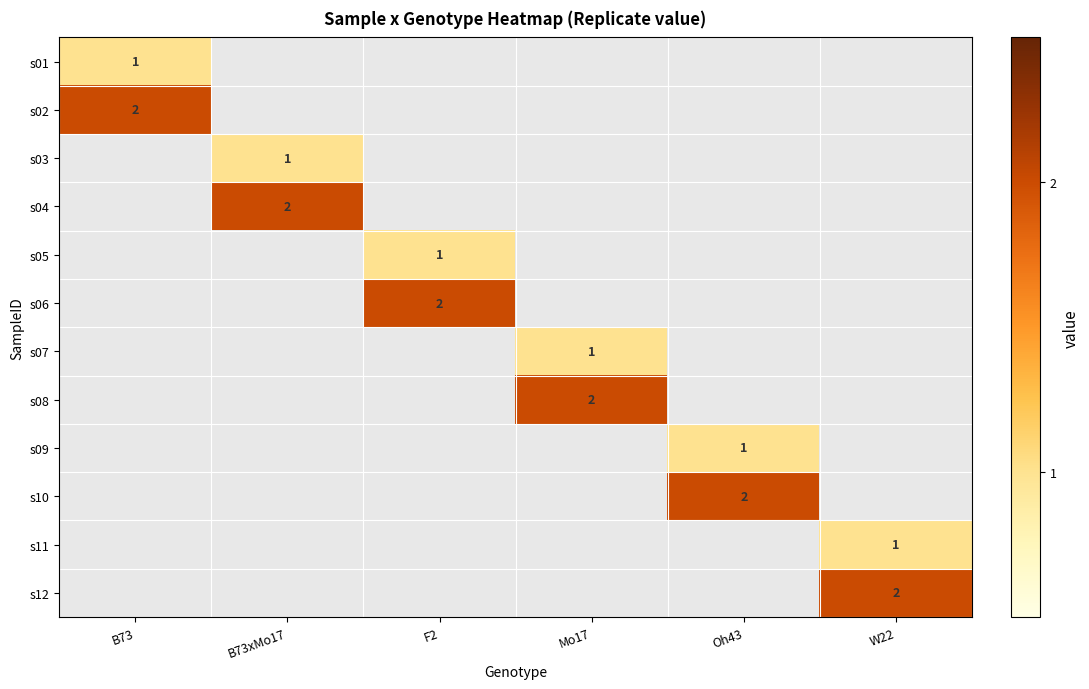

Is it true that s12 equals 2 at W22?

True